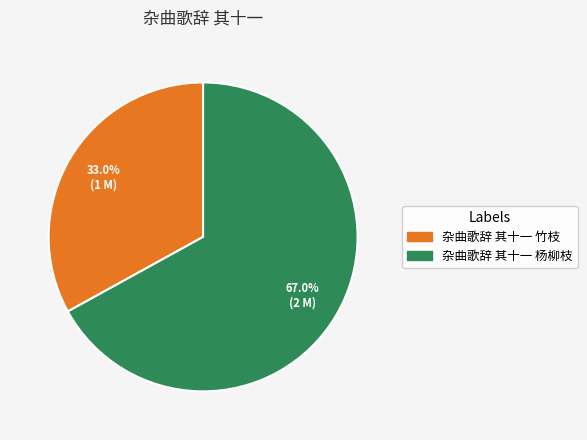

Is there any slice that represents more than half of the pie?

Yes